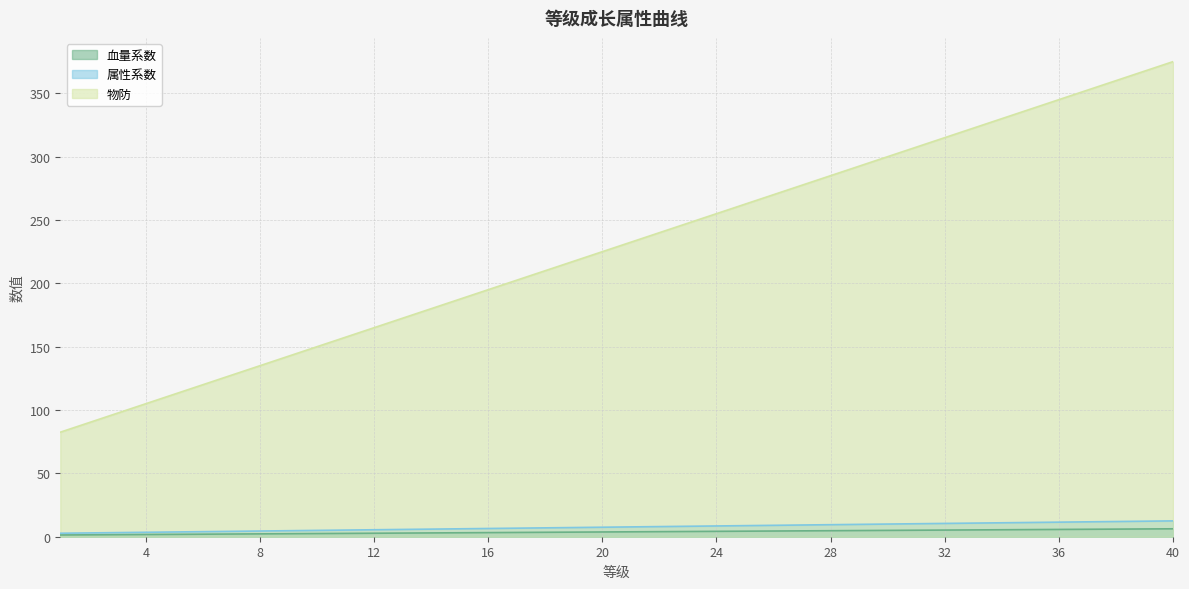

Rank the series at 1 from highest to lowest value.

物防, 属性系数, 血量系数